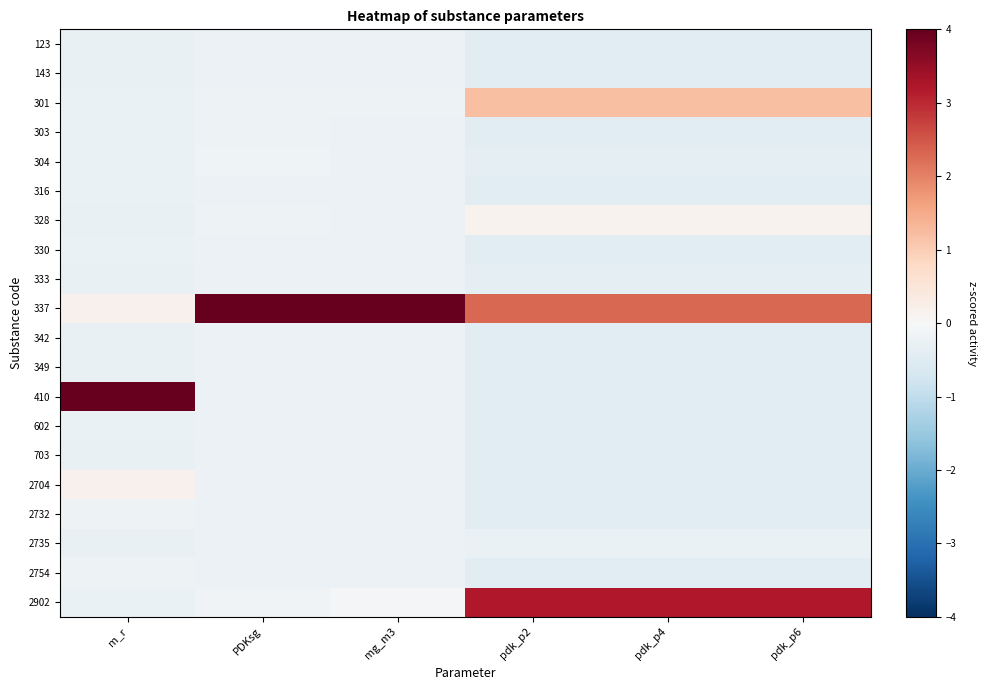

List the series in order of their peak value, highest first.

337, 410, 2902, 301, 2704, 328, 304, 303, 2732, 2754, 602, 333, 342, 143, 349, 316, 123, 330, 703, 2735